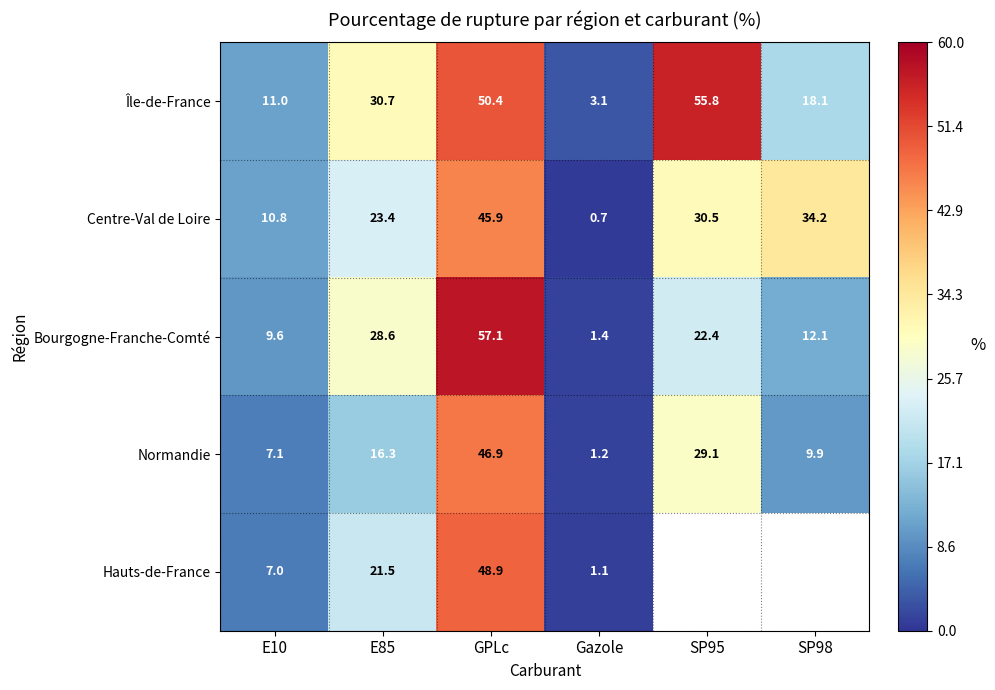

What is the total value across all series at GPLc?

249.2